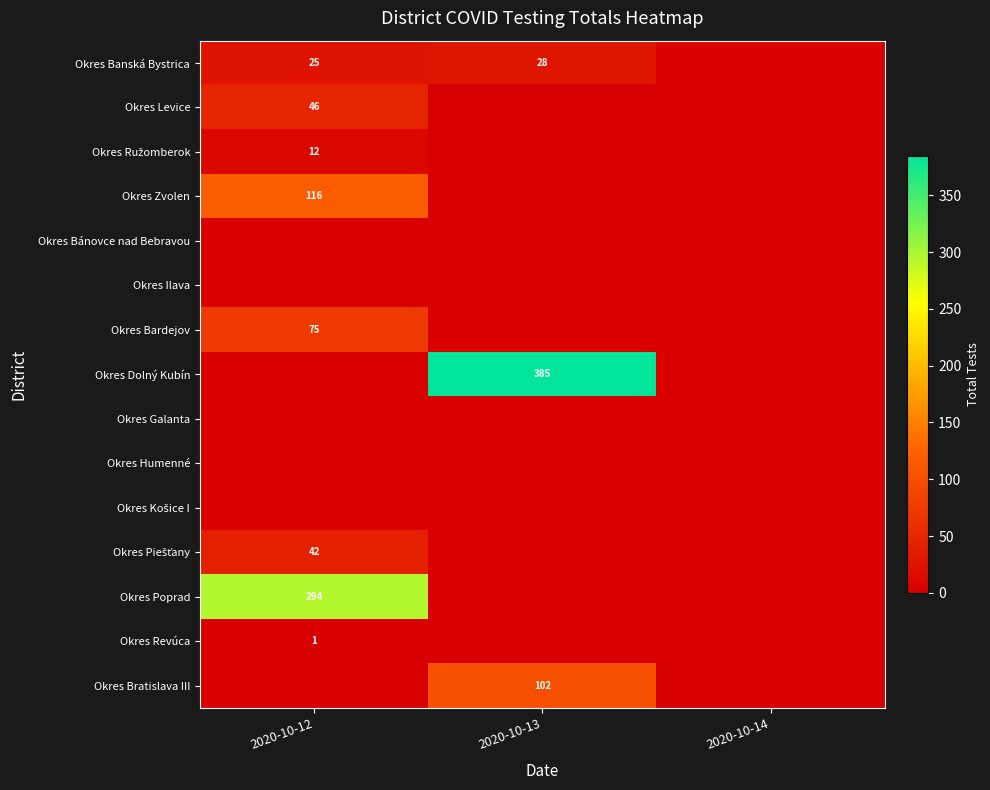

True or false: Okres Banská Bystrica has a value of 25 at 2020-10-12.

True